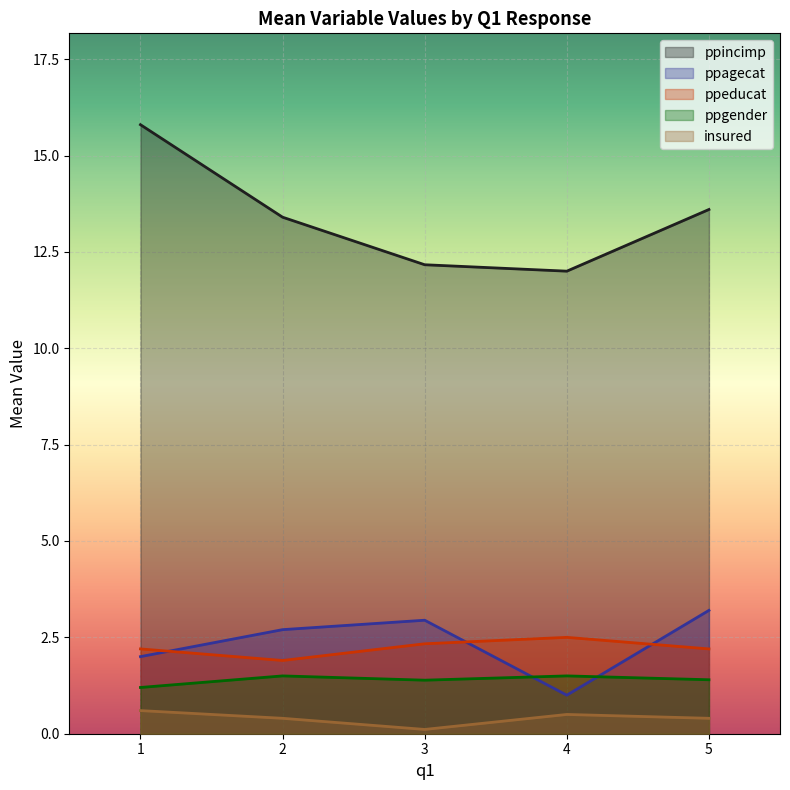

What is the highest value of the ppgender series?

1.5